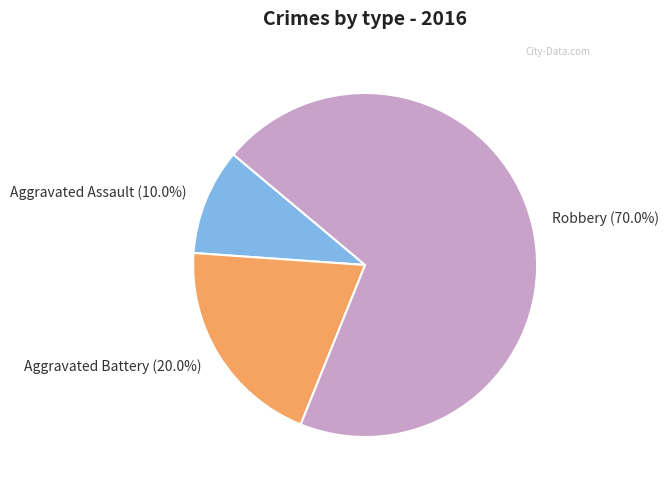

Which has a higher value, Robbery or Aggravated Assault?

Robbery